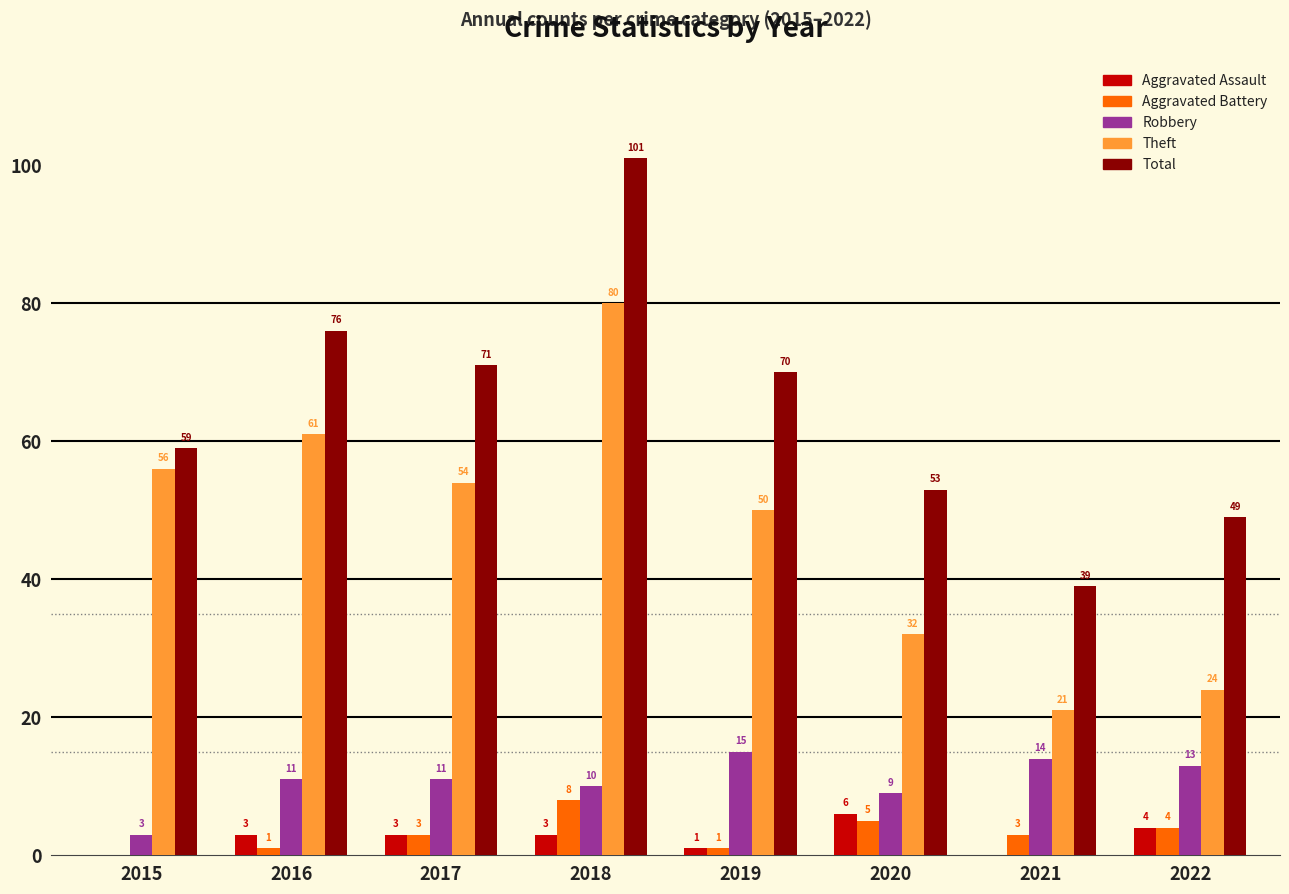

Count the number of data series in this chart.

5